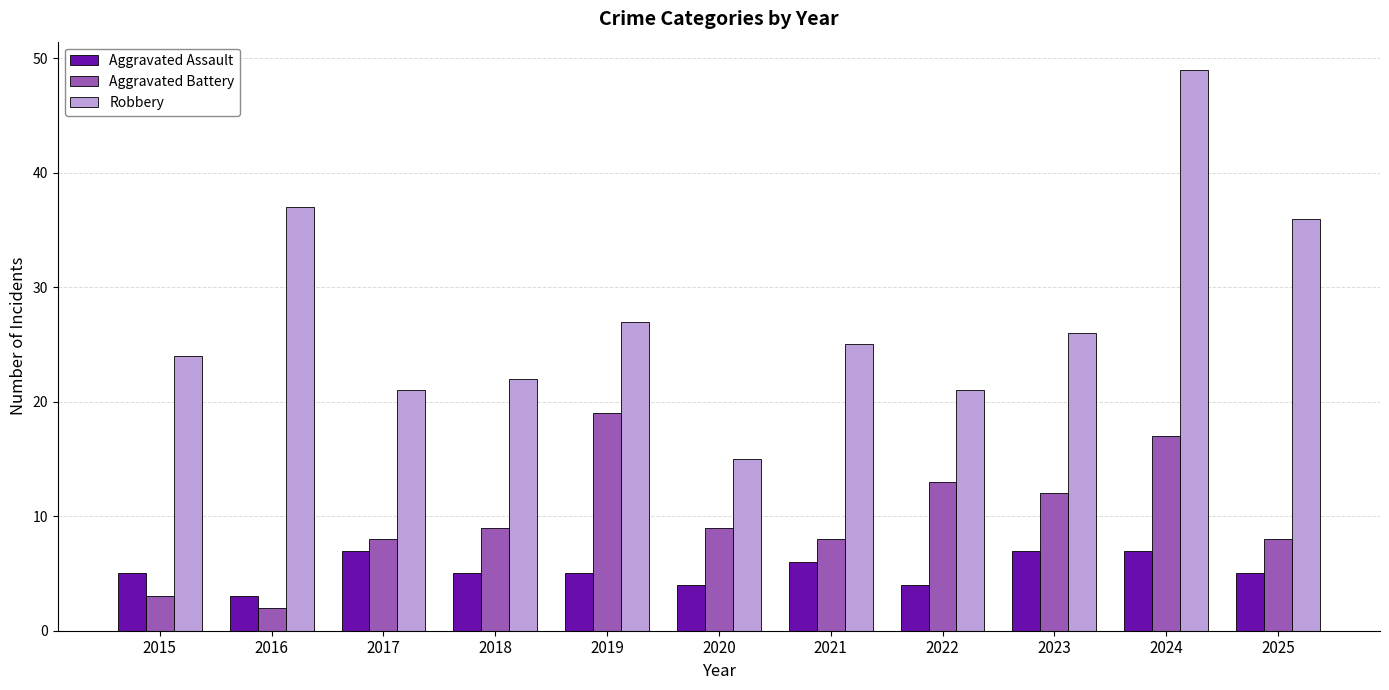

What is the maximum value for Aggravated Assault?

7